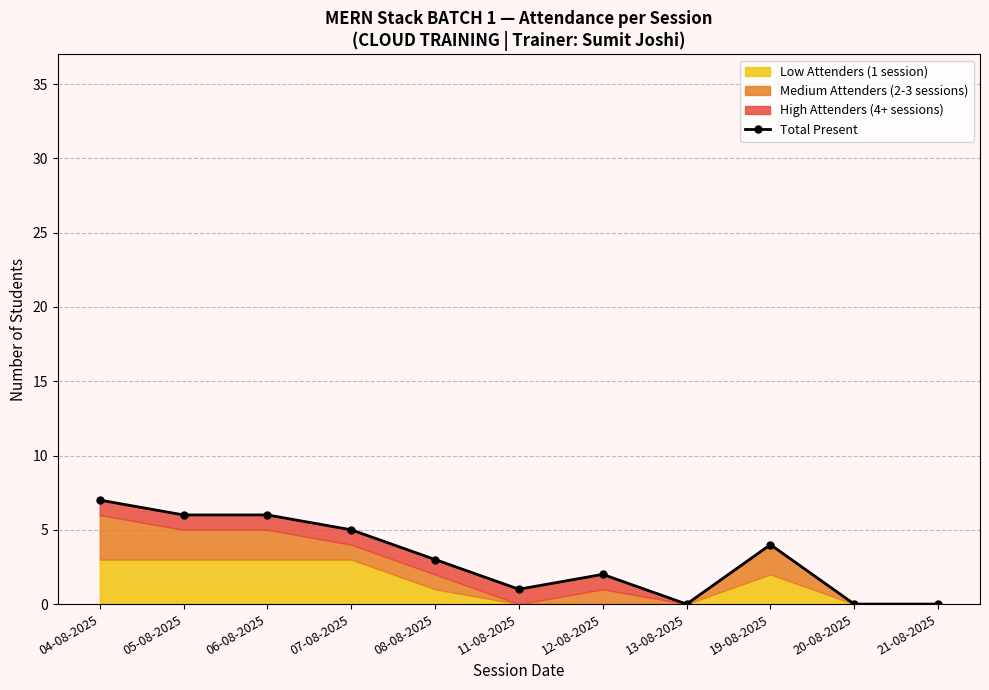

Does the chart have visible grid lines?

Yes